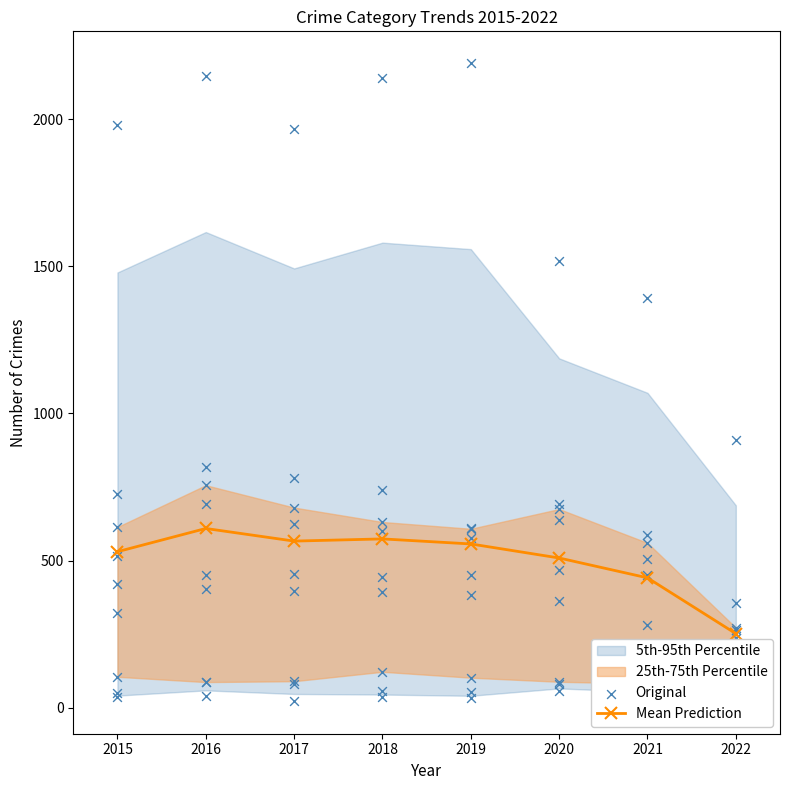

Which series has the largest total across all categories?

Mean Prediction